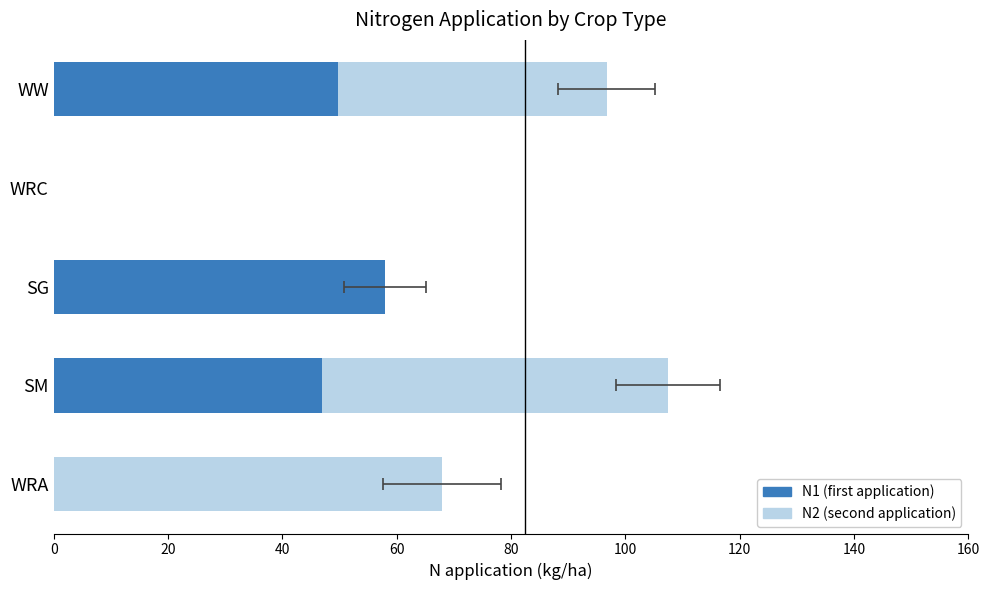

Reading left to right, transcribe all the data shown in this chart.

N1 (first application): 49.8	0.0	58.0	47.0	0.0
N2 (second application): 46.9	0.0	0.0	60.5	67.9